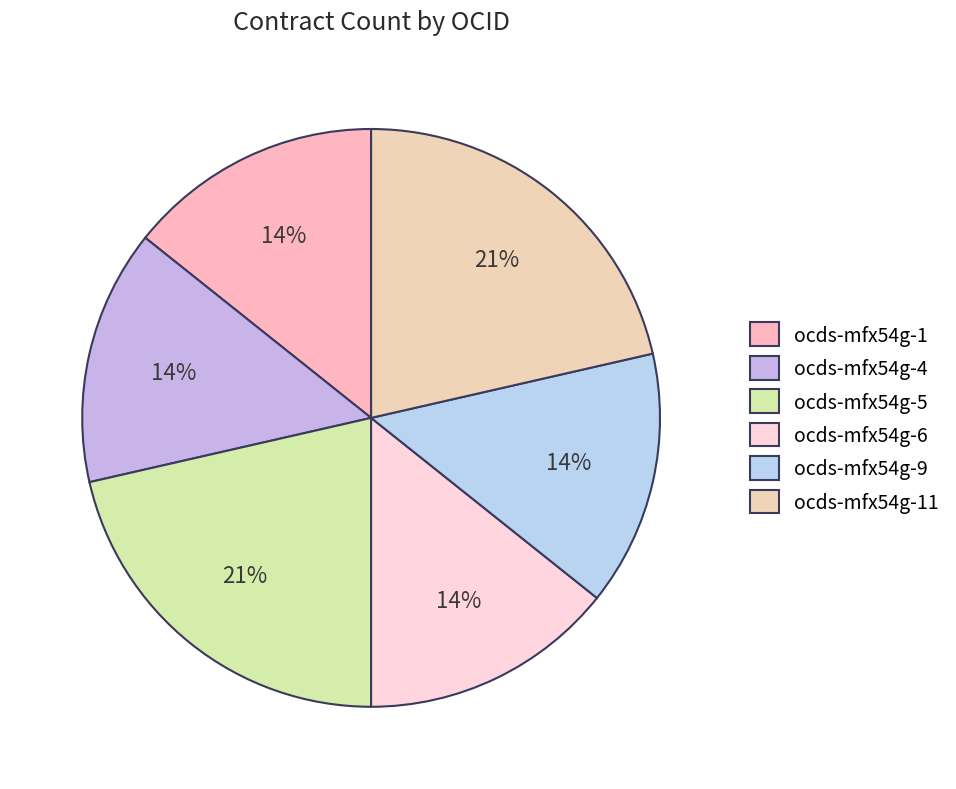

To the nearest percent, what percentage of the pie is ocds-mfx54g-4?

14%